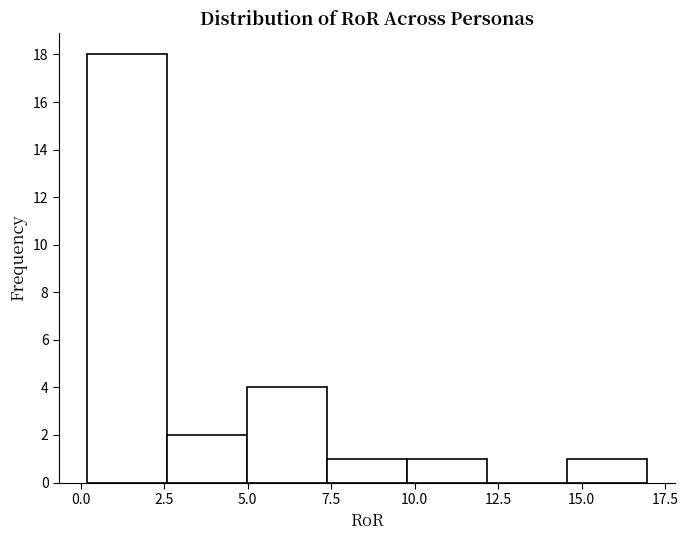

How tall is the bar that spans 7.5 to 10.0 on the x-axis? Neither the bar edges nor the heights are printed on the chart, so give them approximately, as read against the axes.

1